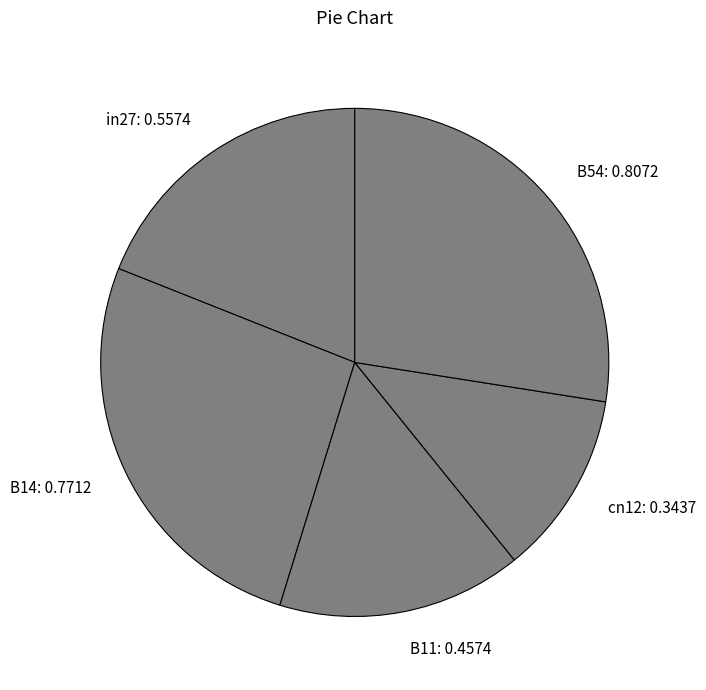

Combined, do B11: 0.4574 and B54: 0.8072 account for over 50%?

No